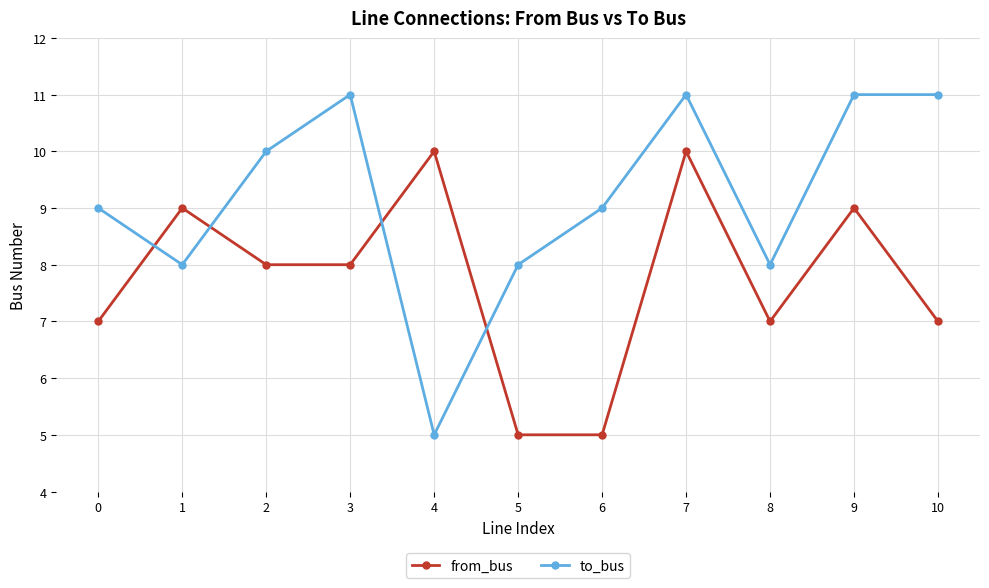

What is the difference between the maximum and minimum values in the to_bus series?

6